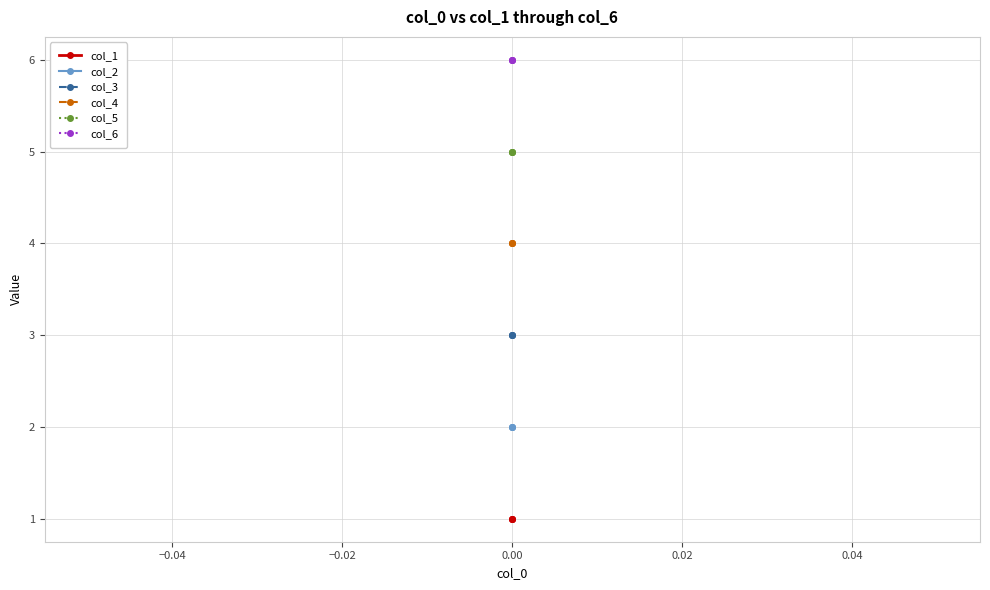

What is the smallest value displayed?

1